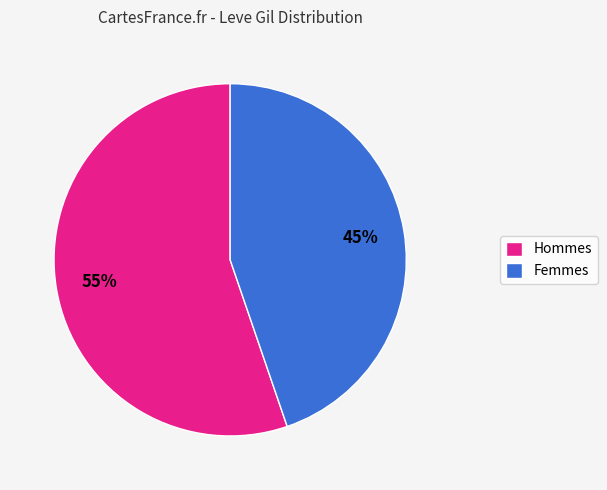

Between Hommes and Femmes, which is larger?

Hommes